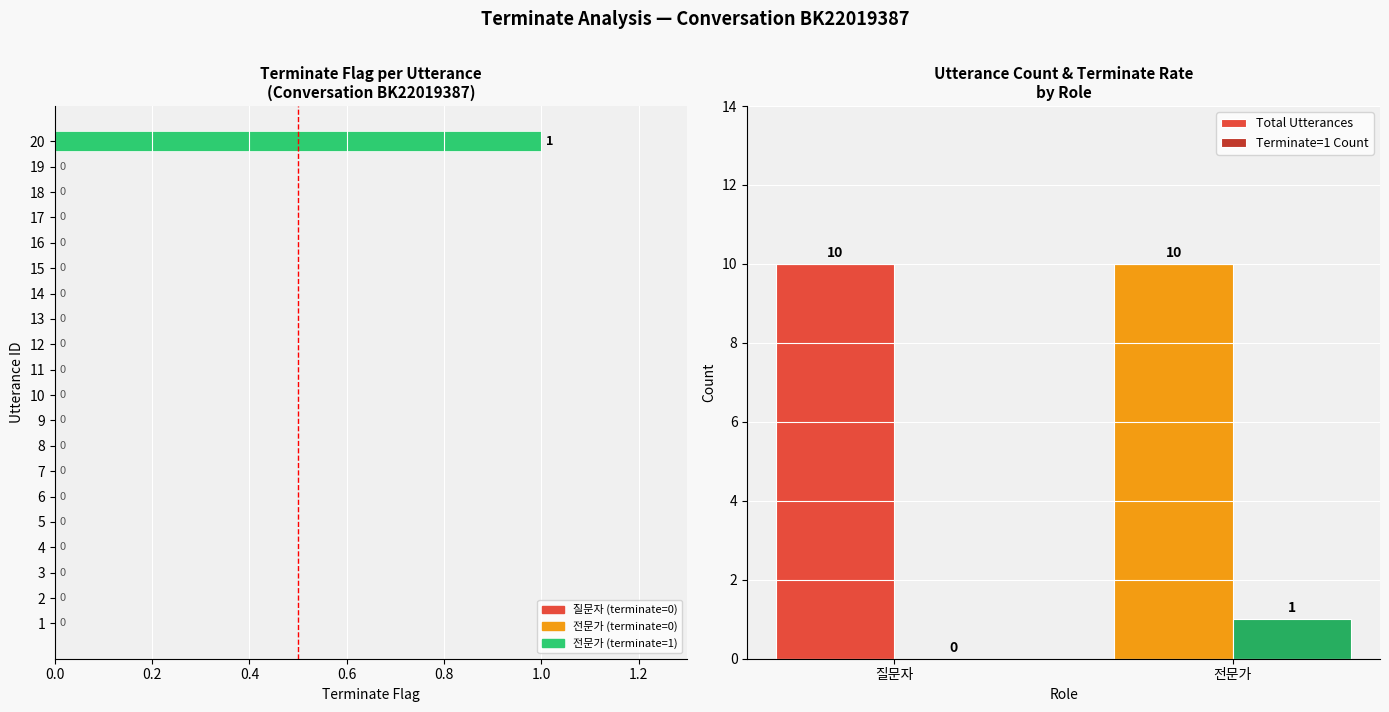

Is it true that the value at 14 is 0?

True